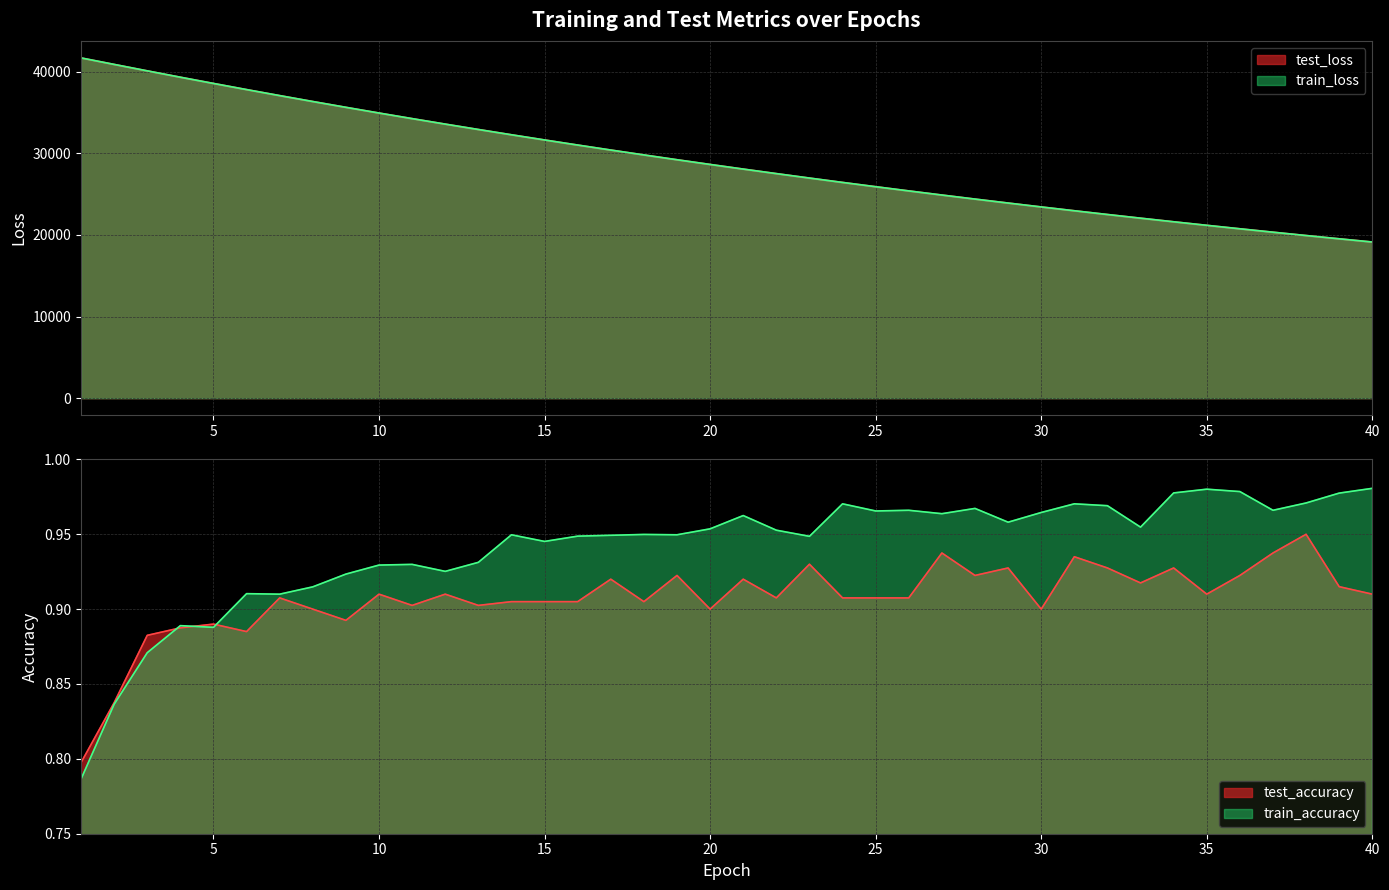

At which label does train_accuracy reach its peak?

40